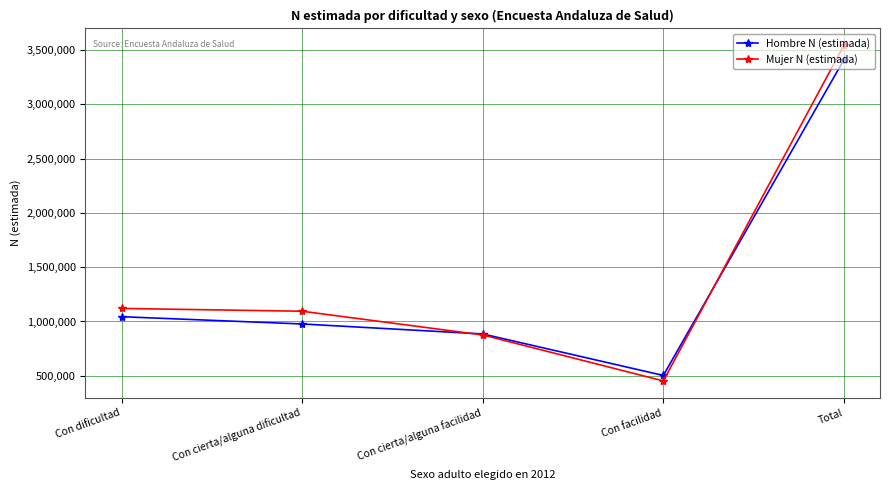

True or false: Hombre N (estimada) has more than 2 interior local peaks.

False